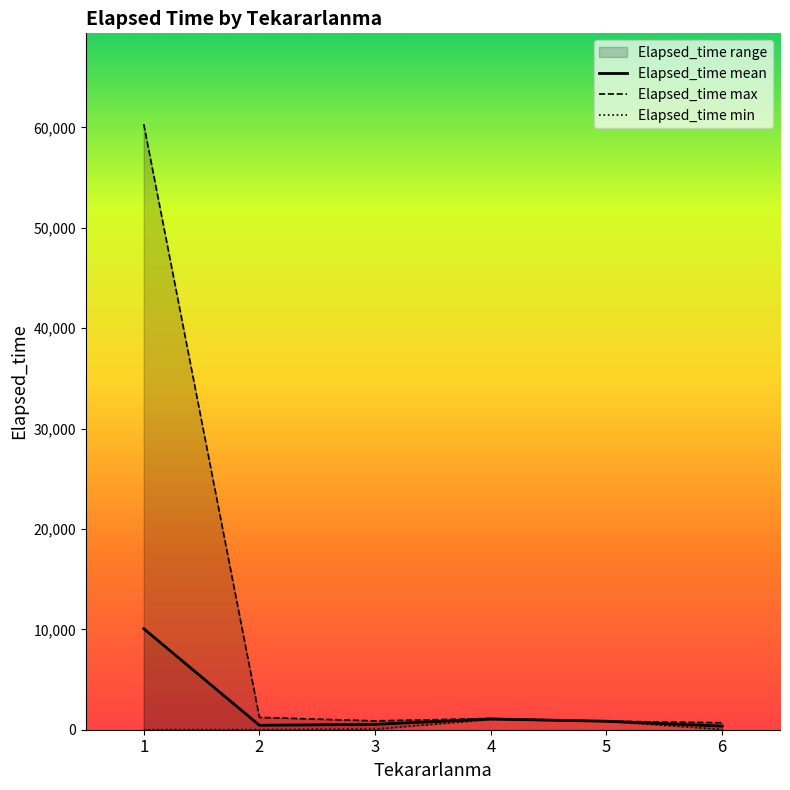

Reading left to right, extract all data points from this chart.

Elapsed_time mean: 1=10063.0	2=442.3	3=538.3	4=1070.0	5=845.0	6=362.5
Elapsed_time max: 1=60325.0	2=1230.0	3=880.0	4=1120.0	5=845.0	6=695.0
Elapsed_time min: 1=0.0	2=10.0	3=65.0	4=1020.0	5=845.0	6=30.0